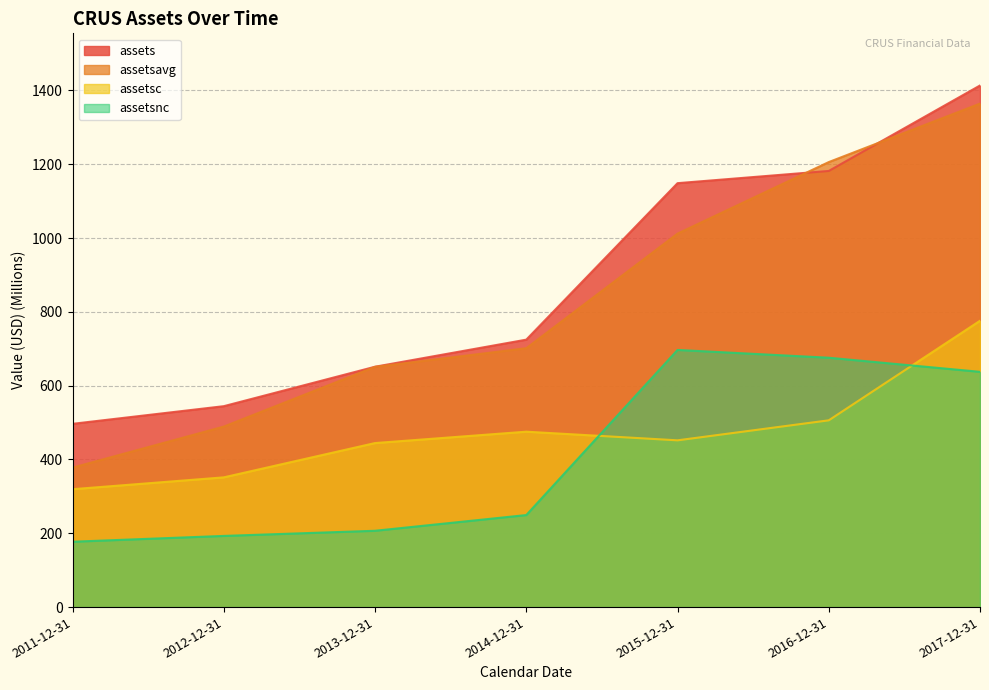

Read the assetsnc value at 2016-12-31.

675.8